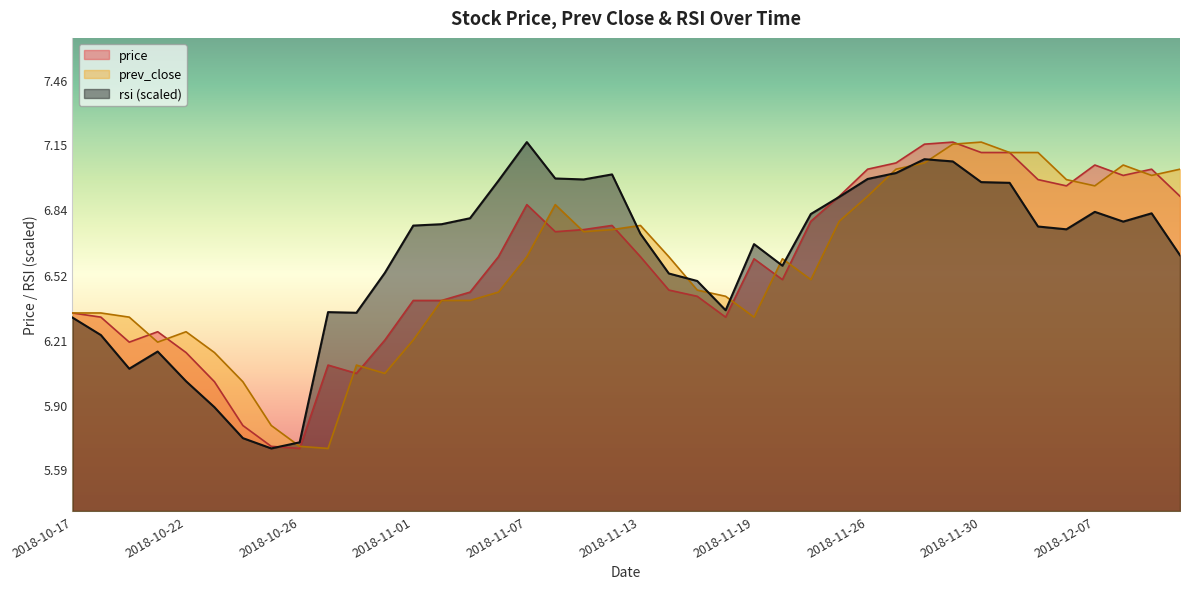

Which label corresponds to the smallest value in the chart?

2018-10-26